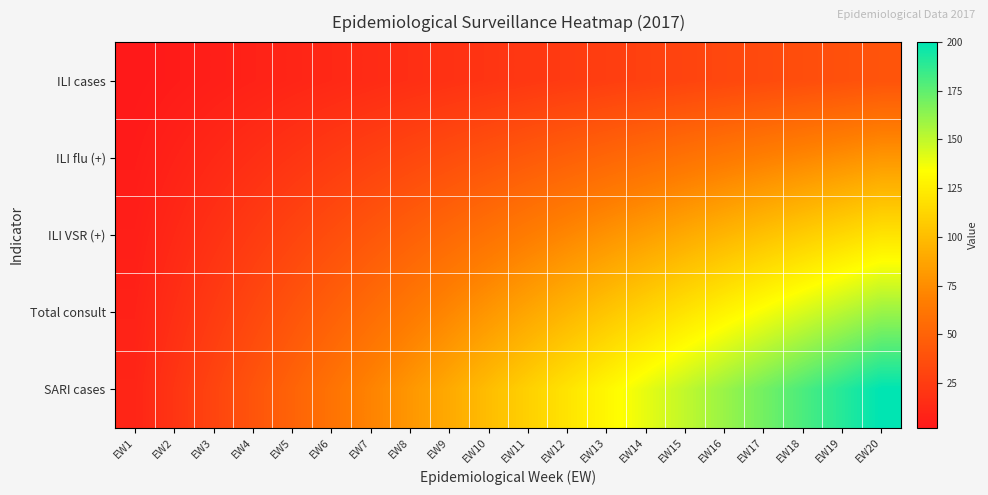

Which has a higher value, EW17 or EW14?

EW17